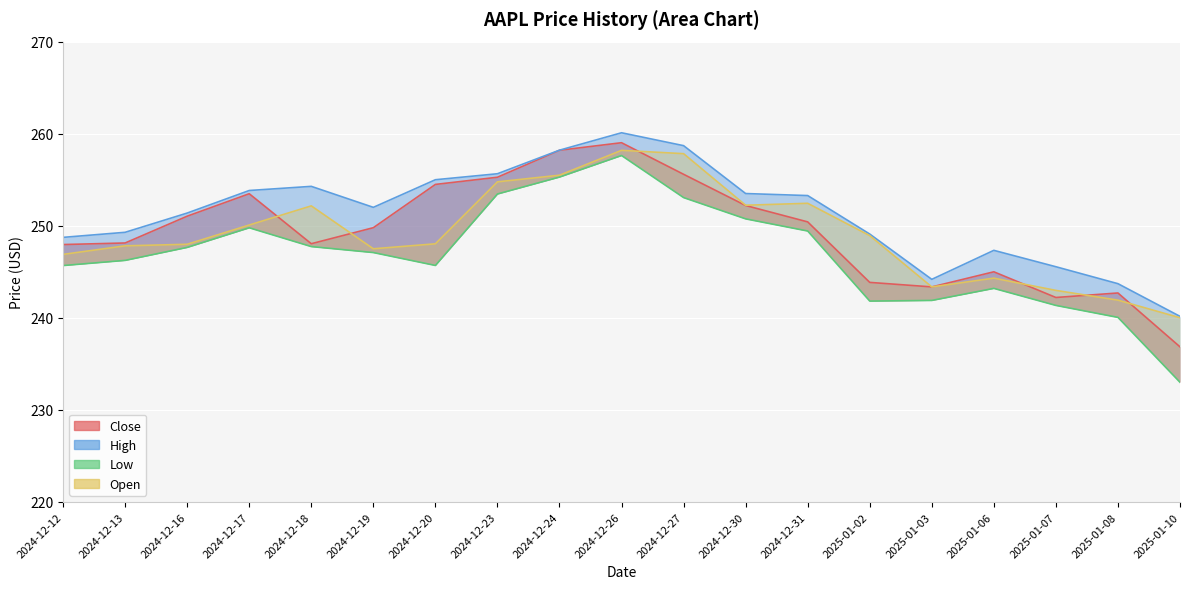

What is the lowest value of the Open series?

240.0